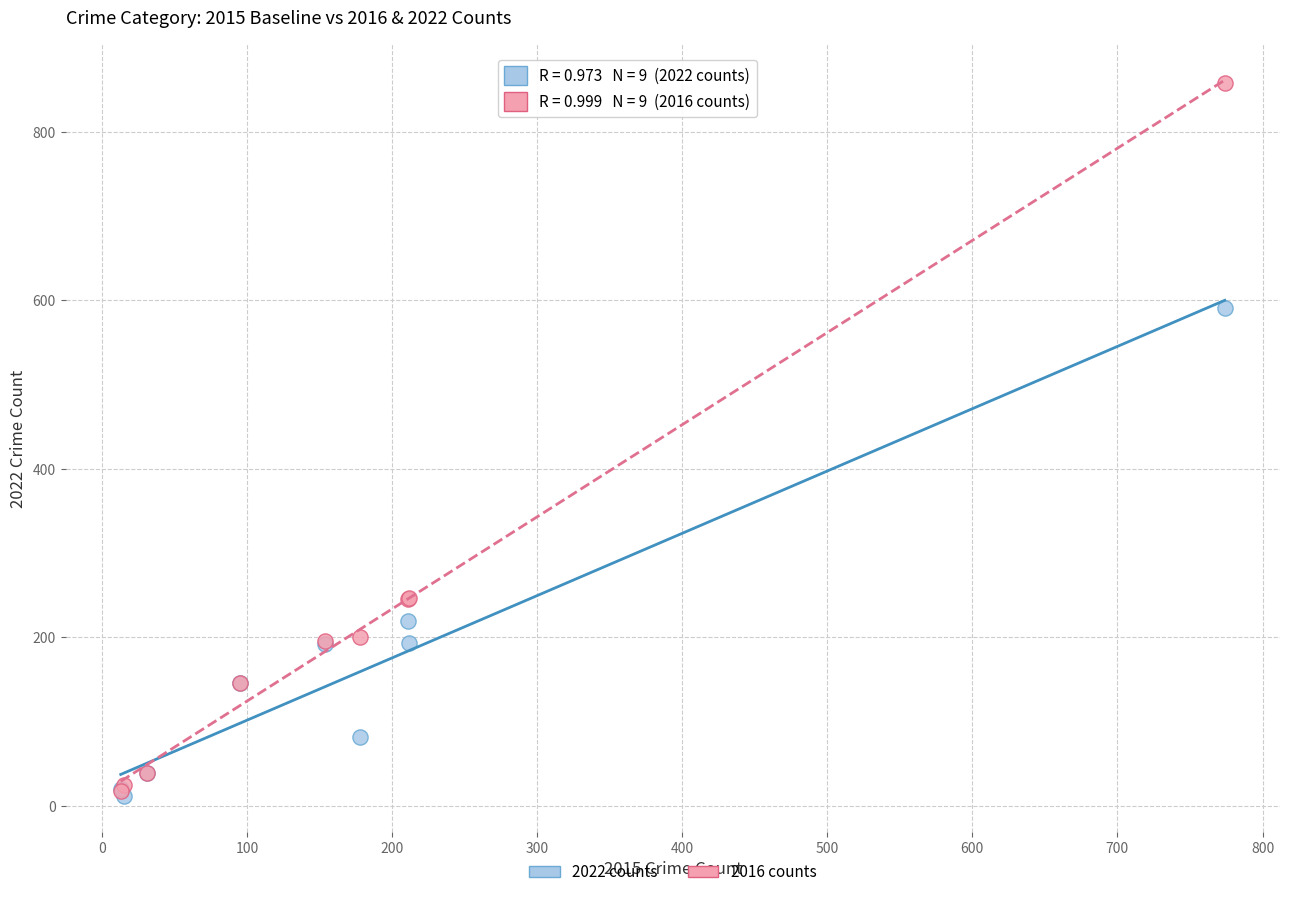

Across all series, what Y value is closest to 435?

591